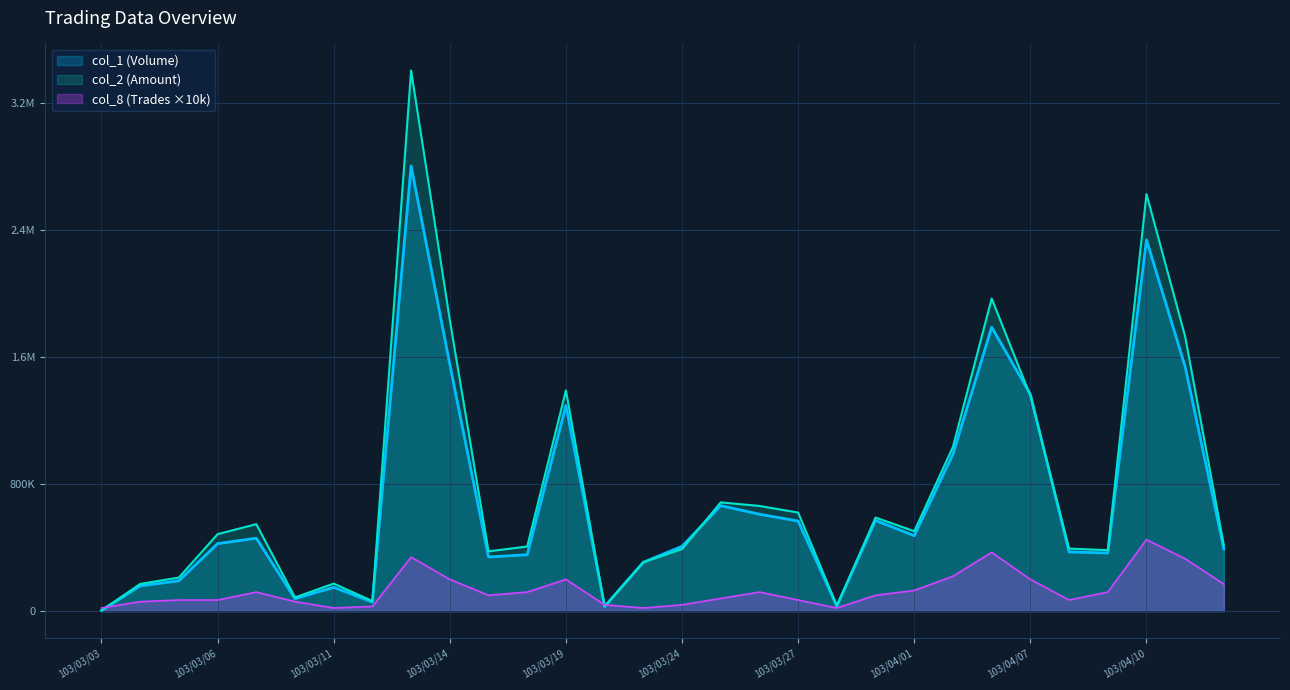

Rank the series by their maximum value, from highest to lowest.

col_2 (Amount), col_1 (Volume), col_8 (Trades)